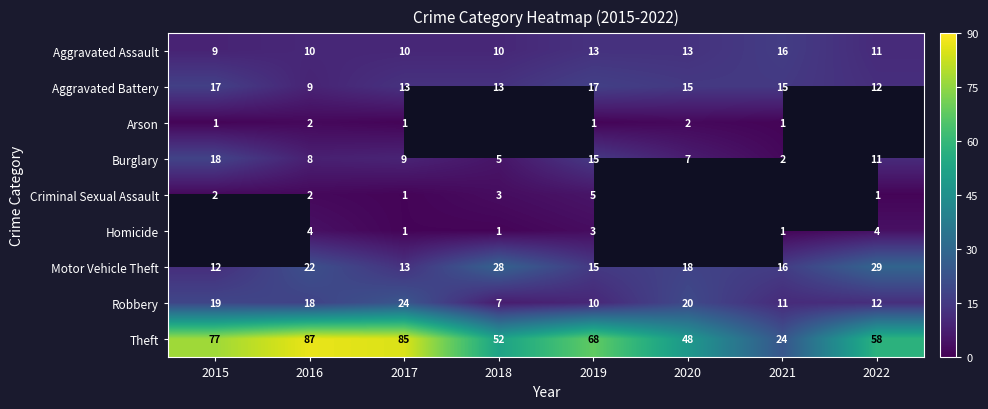

How many values in the Aggravated Assault series are below 11?

4